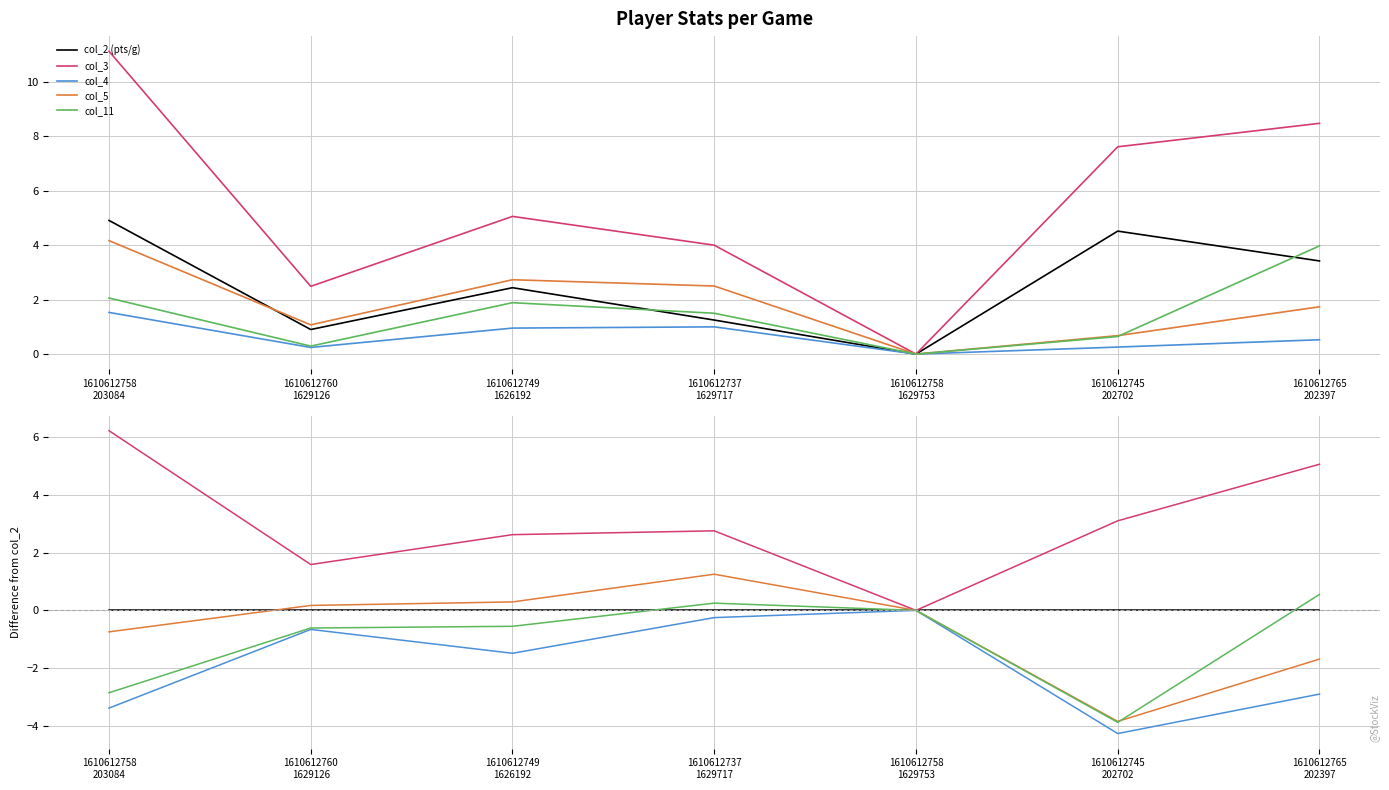

At which category does col_11 reach its first local valley?

1610612745
202702